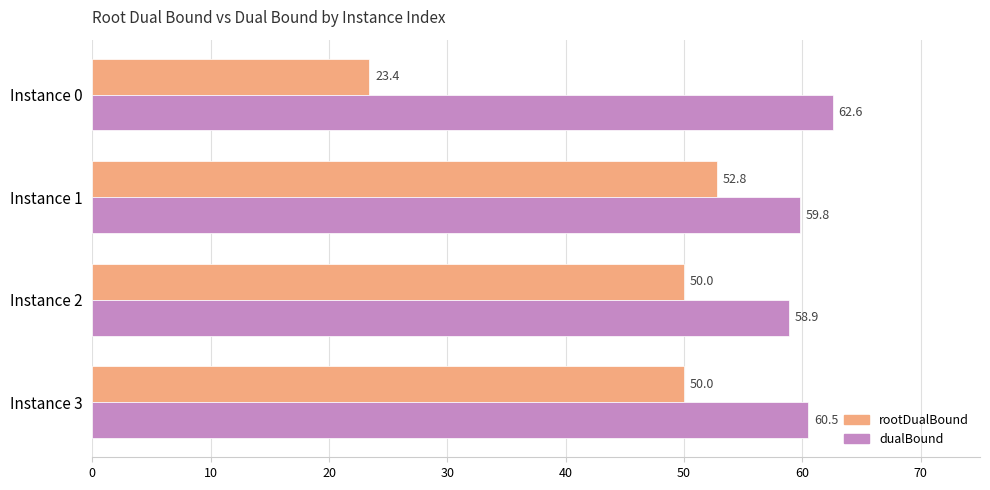

Where is dualBound nearest to the value 60?

Instance 1